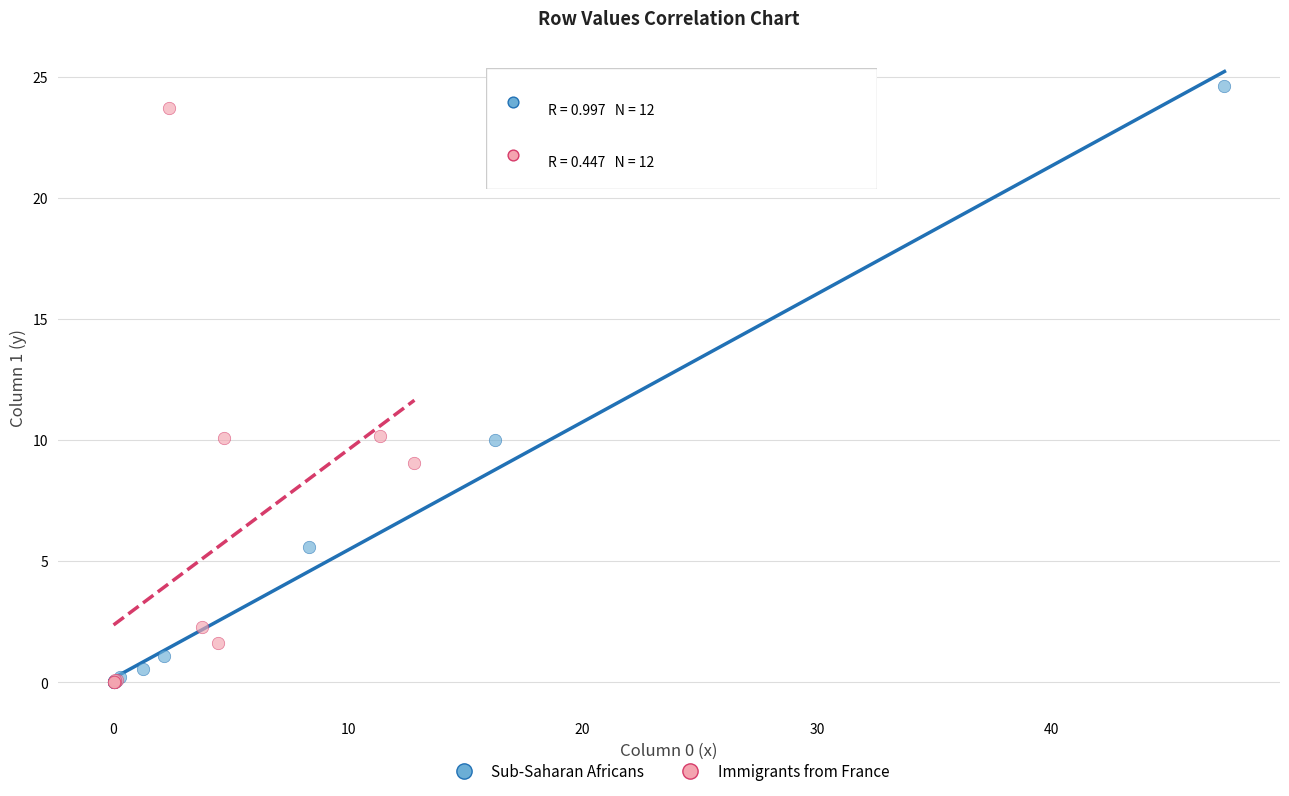

Which series has the widest spread of Y values?

Sub-Saharan Africans